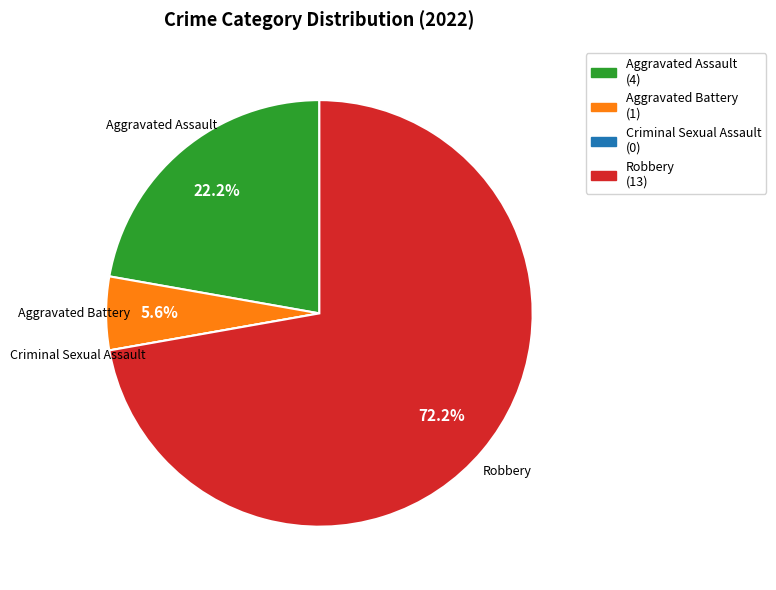

What is the largest slice in the pie chart?

Robbery